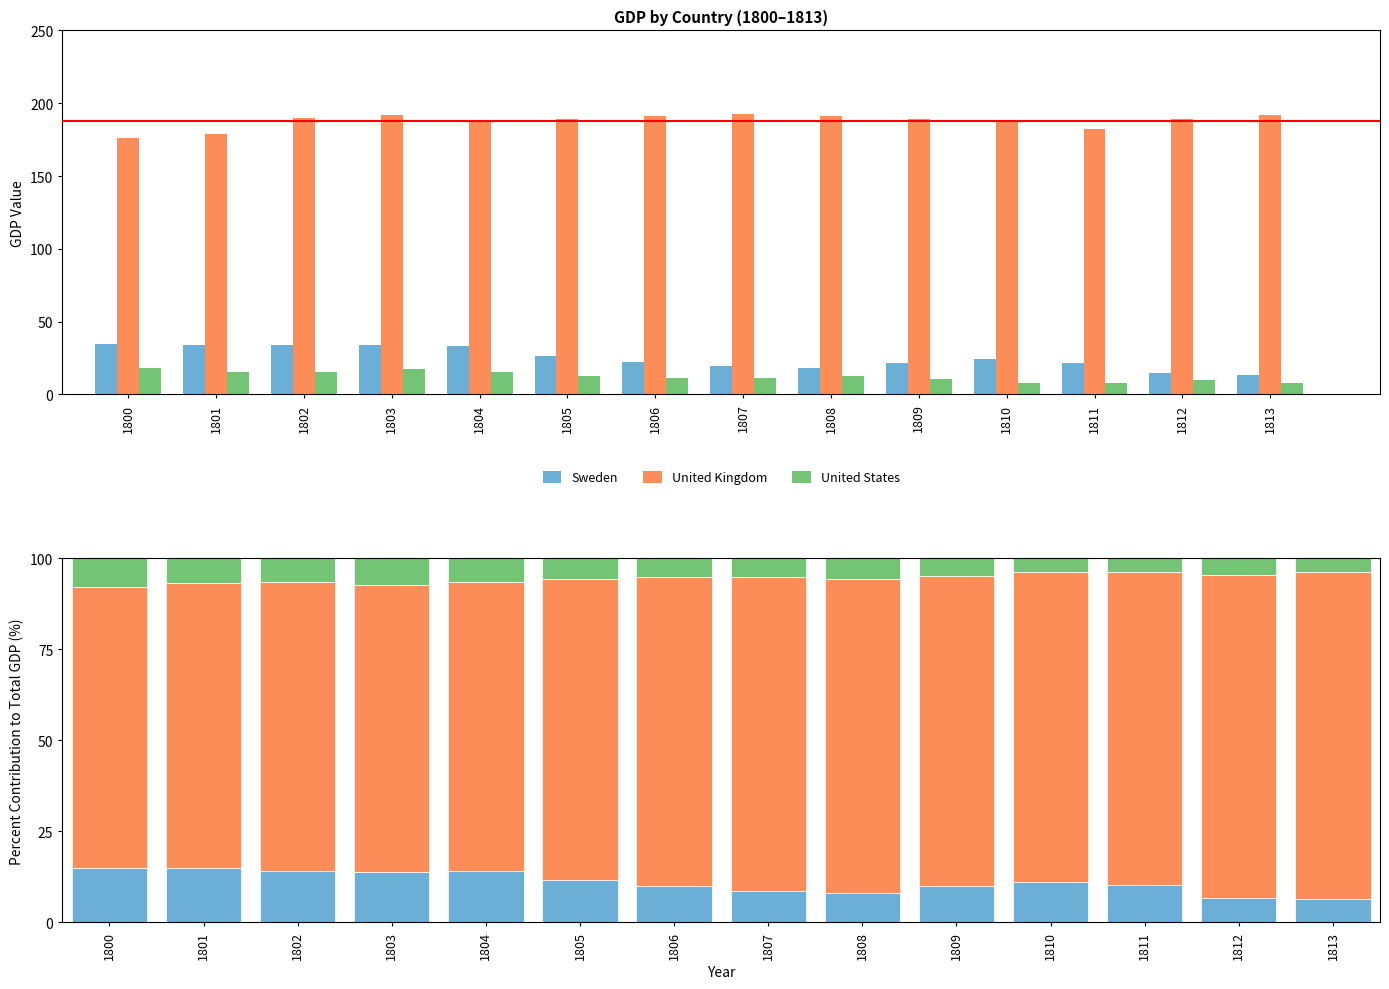

How many values in the United Kingdom series are below 85?

6